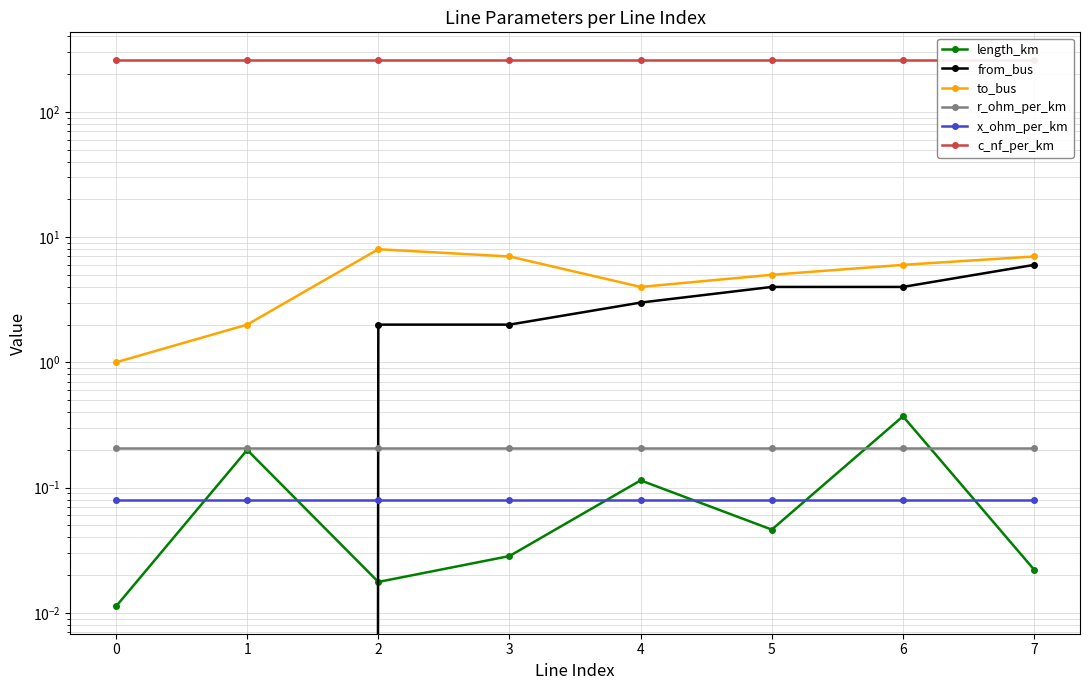

What is the total value across all series at 2?

271.3